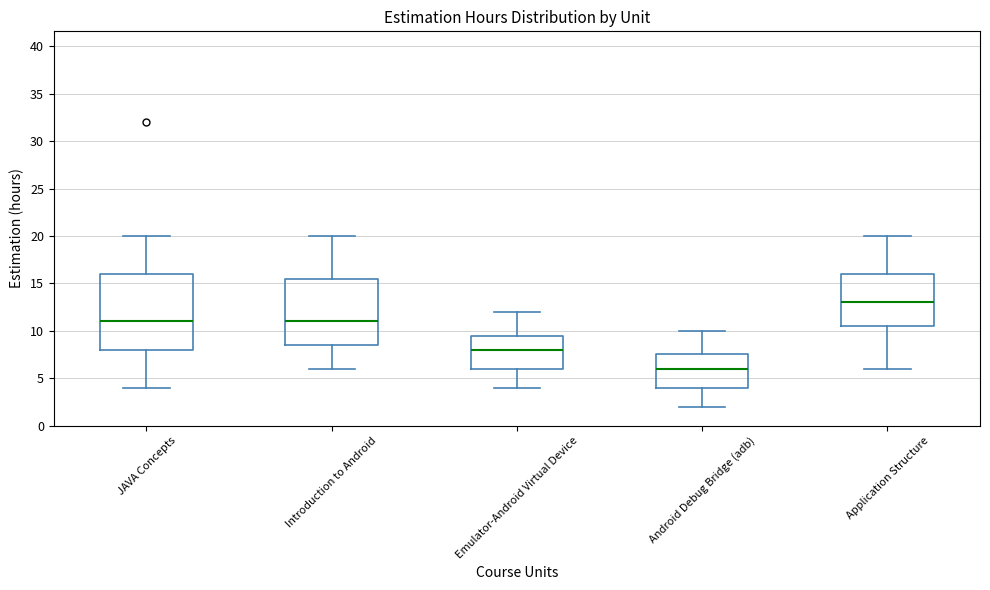

Where does the lower whisker of the box for Android Debug Bridge (adb) end on the y-axis? The values are not printed on the chart, so give them approximately, as read against the axis.

2.0